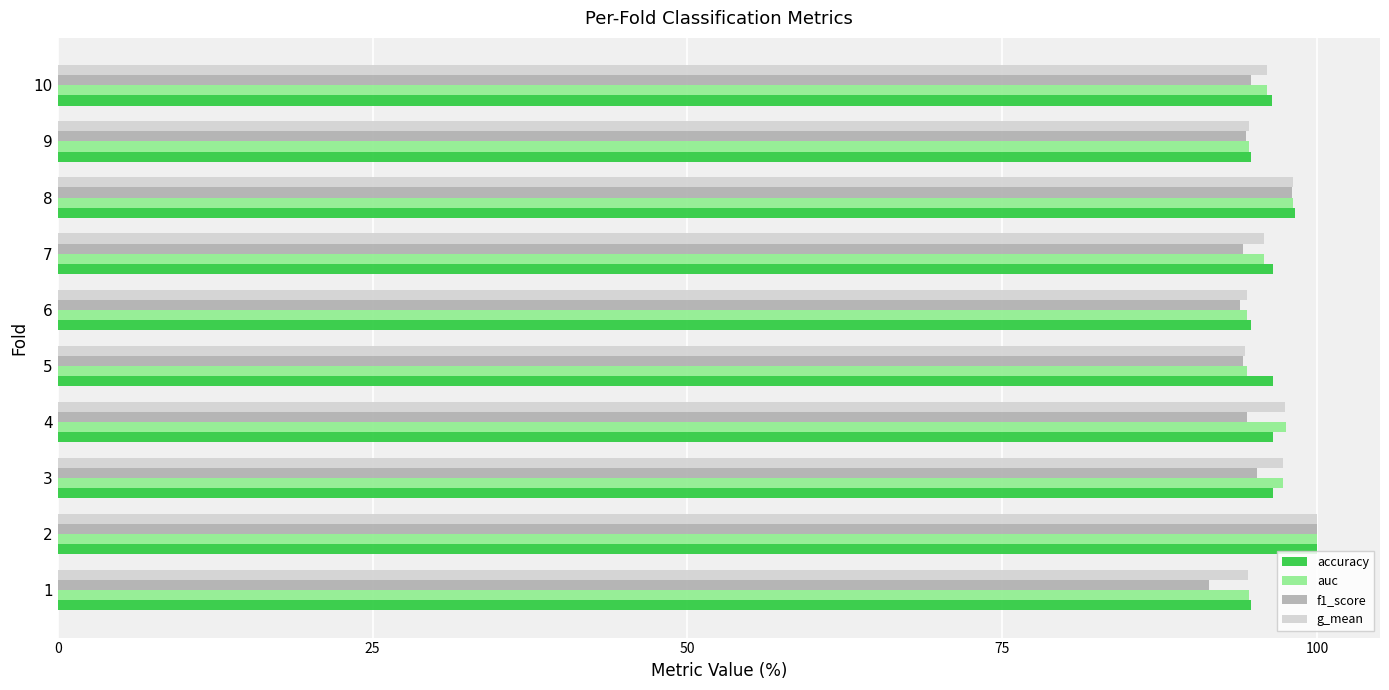

What value does the g_mean series have at 5?

94.3